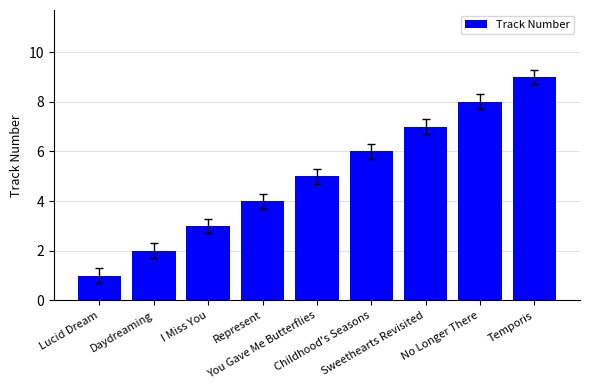

What is the sum of the values at Lucid Dream and Daydreaming?

3